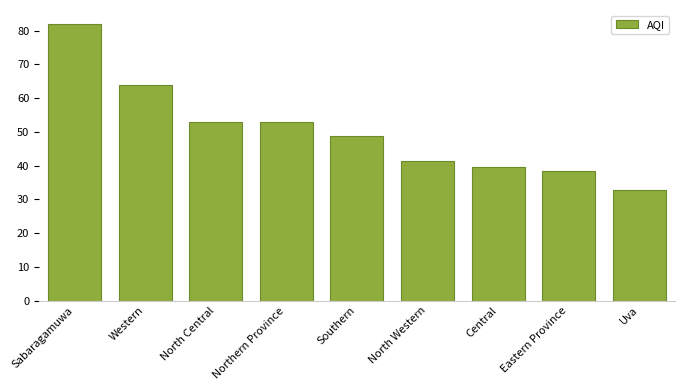

What is the approximate value at North Western?

41.3